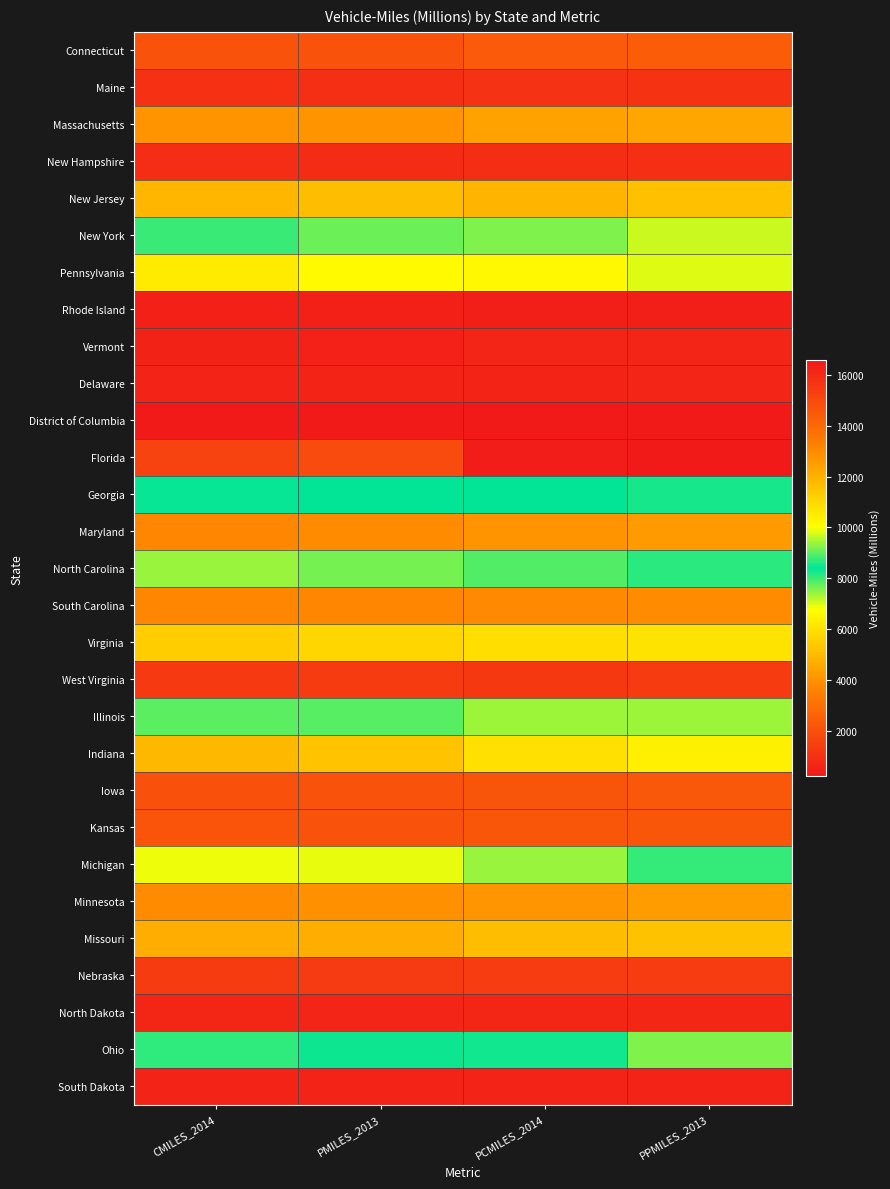

What is the smallest value displayed?

246